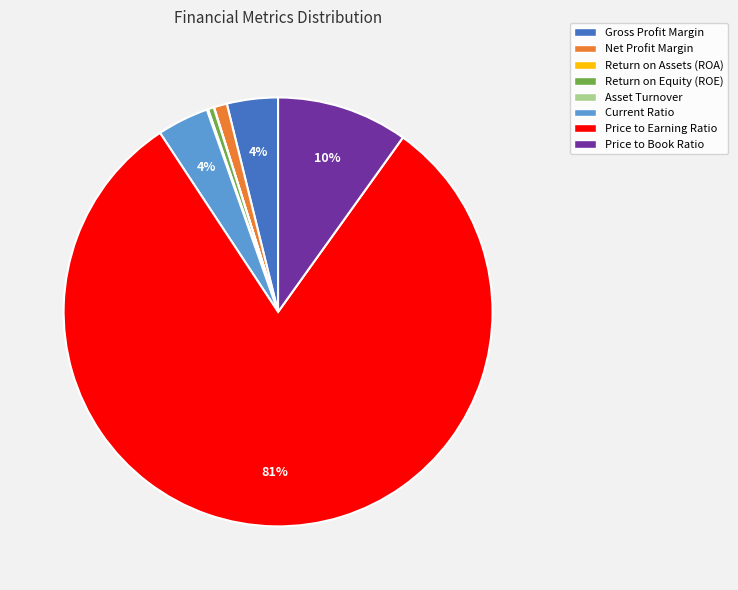

To the nearest percent, what is the average slice percentage?

12%